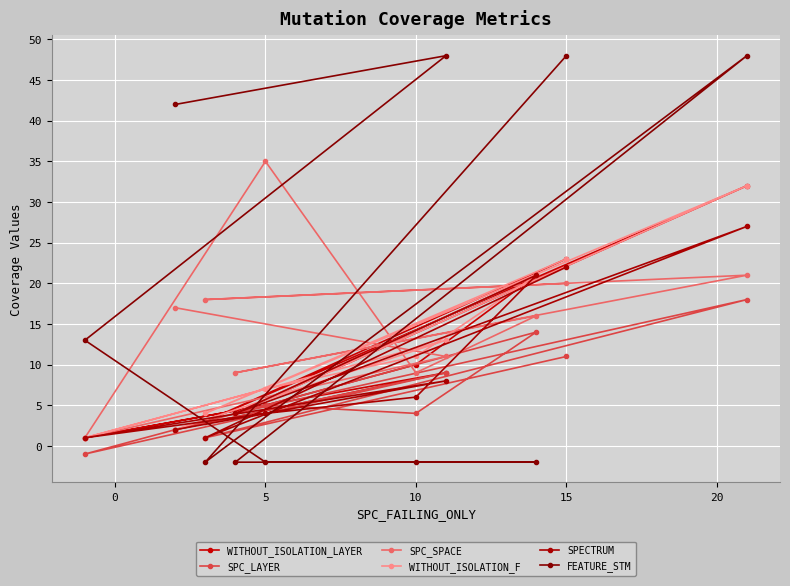

Does the chart display data point markers on the line(s)?

Yes